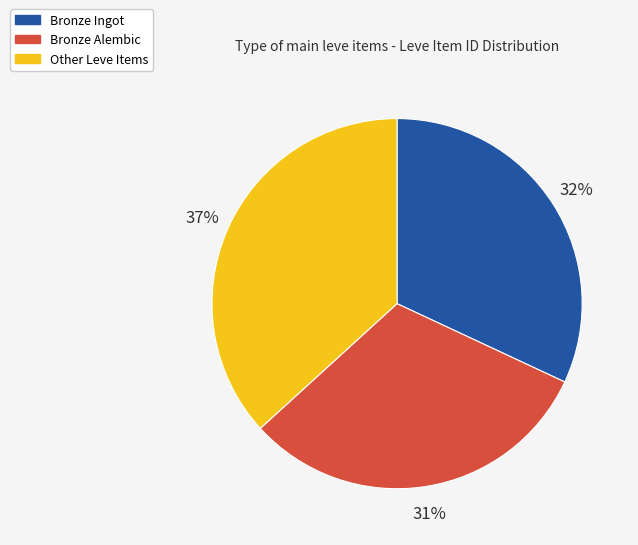

To the nearest percent, what is the average slice percentage?

33%